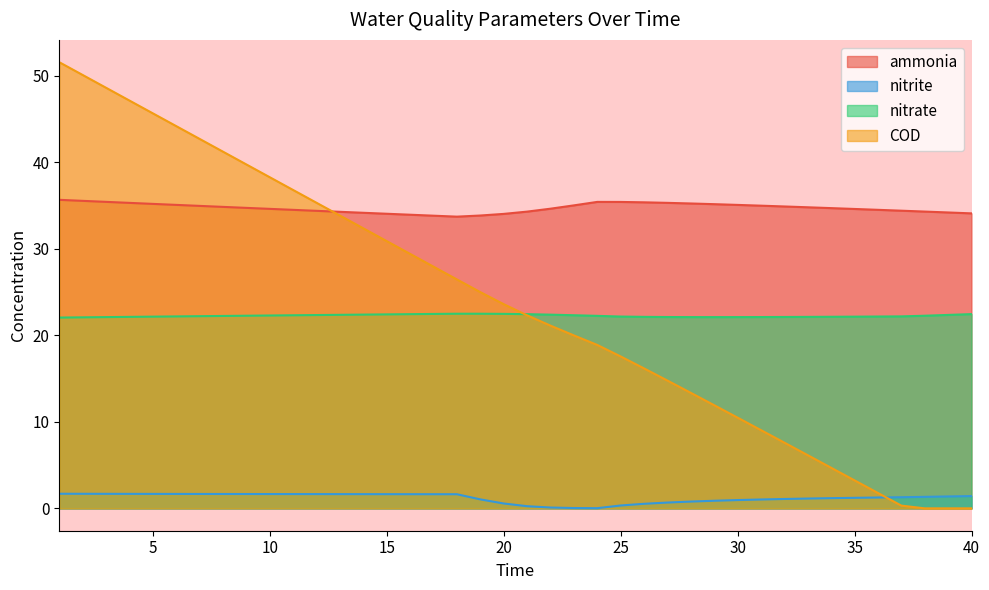

How many lines are shown in the chart?

4